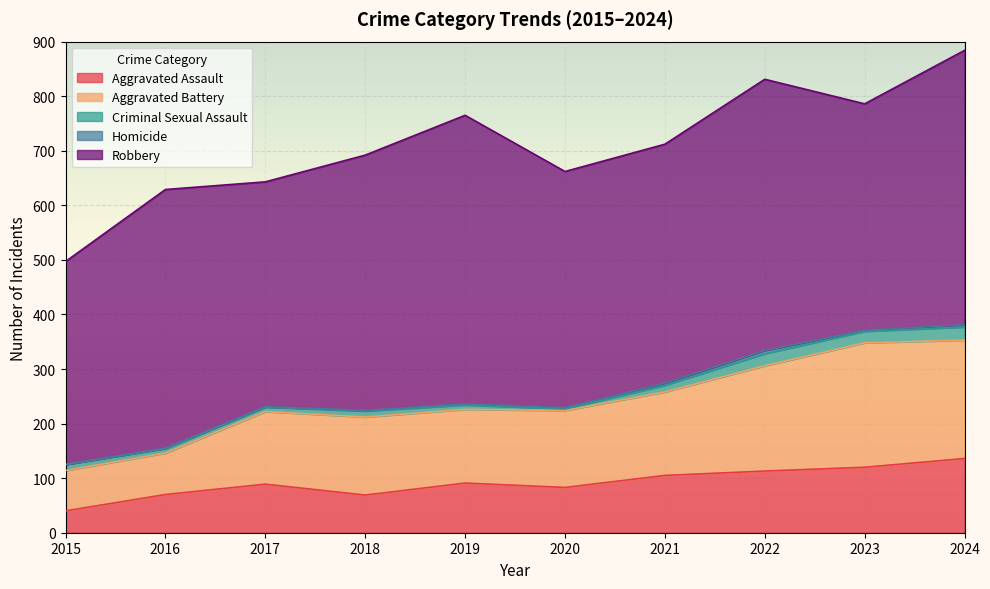

What is the sum of all Aggravated Battery values?

1493